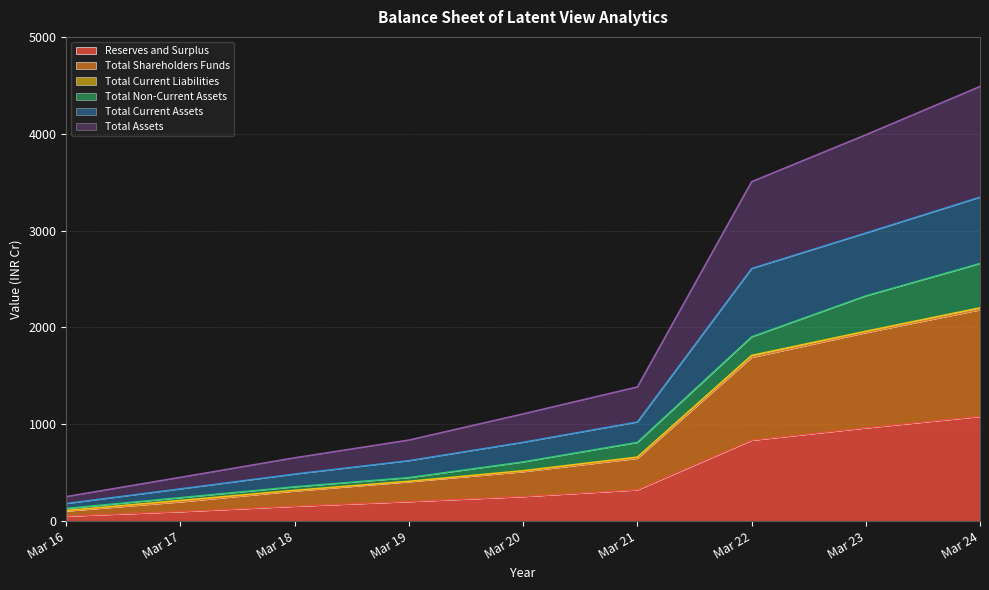

Does the chart have visible grid lines?

Yes